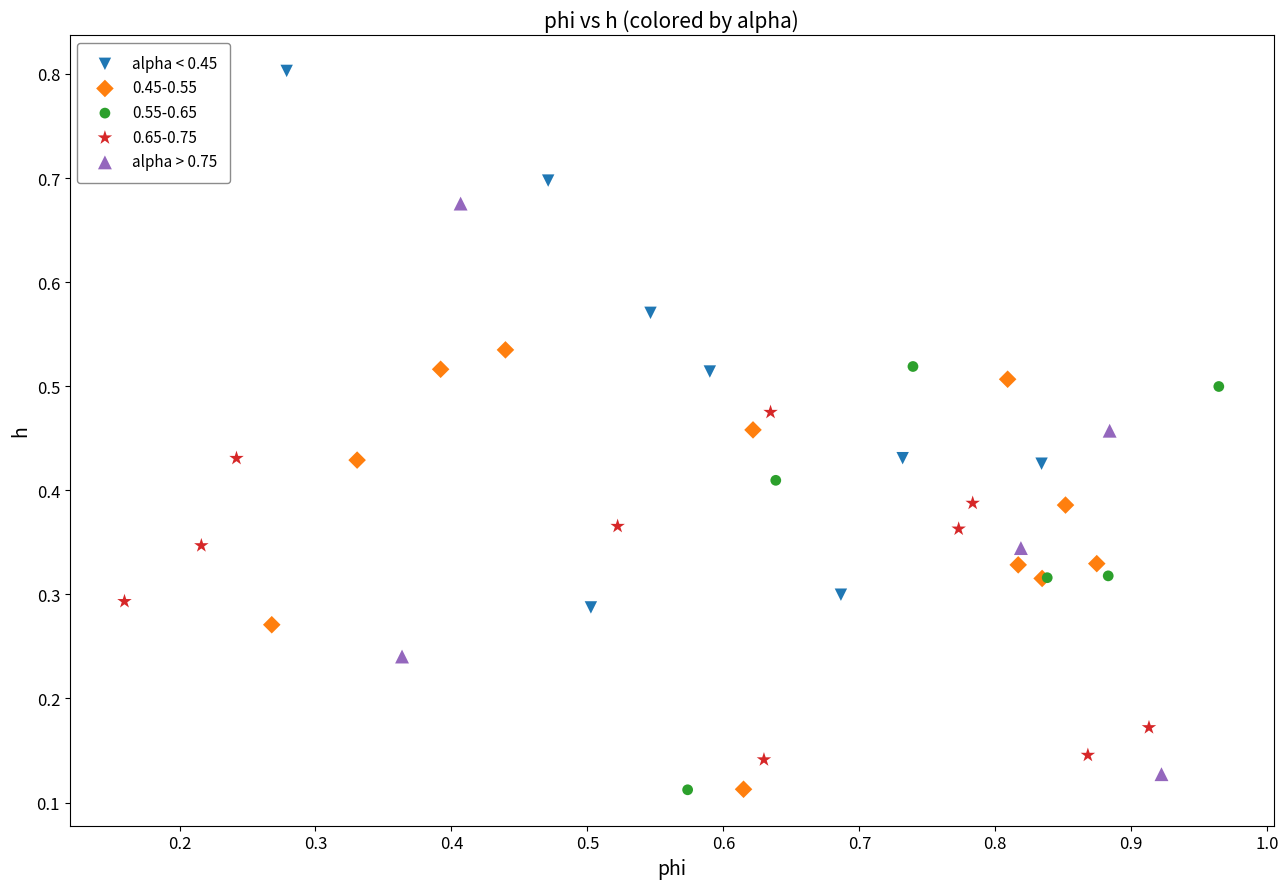

What are all the series names shown in the legend?

alpha < 0.45, 0.45-0.55, 0.55-0.65, 0.65-0.75, alpha > 0.75